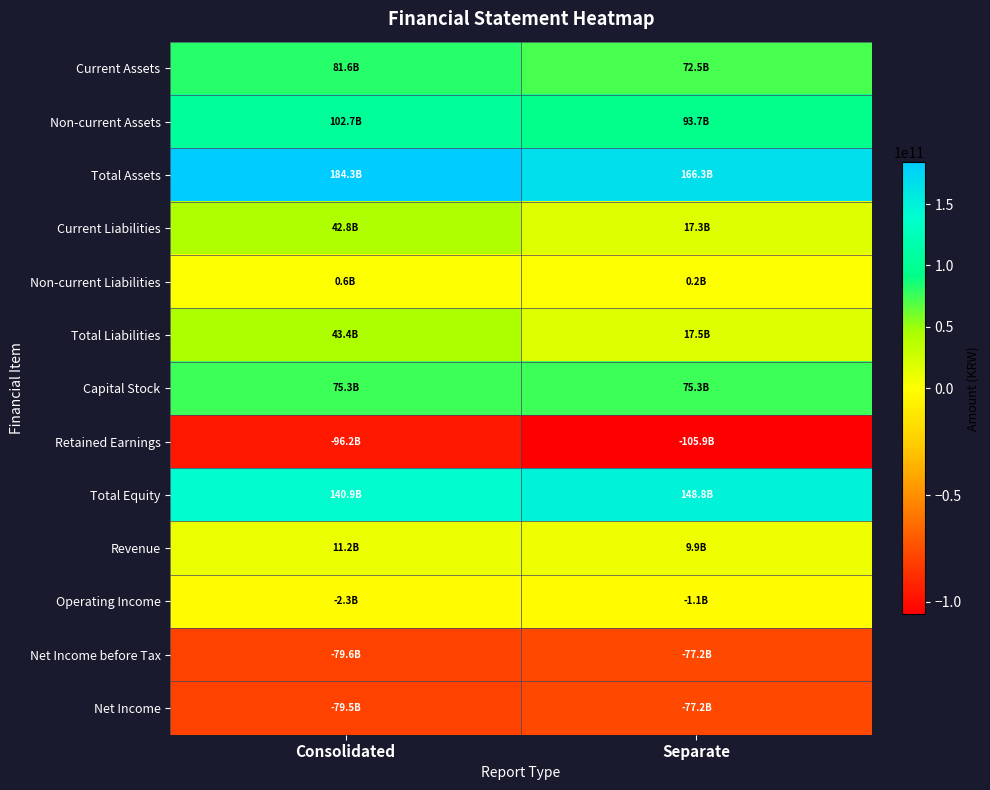

Reading left to right, what are all the values shown in this chart?

Current Assets: Consolidated=81640549662	Separate=72527873409
Non-current Assets: Consolidated=102665966456	Separate=93744926173
Total Assets: Consolidated=184306516118	Separate=166272799582
Current Liabilities: Consolidated=42832799611	Separate=17305946215
Non-current Liabilities: Consolidated=579073820	Separate=192202018
Total Liabilities: Consolidated=43411873431	Separate=17498148233
Capital Stock: Consolidated=75281548000	Separate=75281548000
Retained Earnings: Consolidated=-96249071066	Separate=-105851072514
Total Equity: Consolidated=140894642687	Separate=148774651349
Revenue: Consolidated=11198590520	Separate=9863671340
Operating Income: Consolidated=-2293913584	Separate=-1112033709
Net Income before Tax: Consolidated=-79557859167	Separate=-77161466686
Net Income: Consolidated=-79547262648	Separate=-77161466686